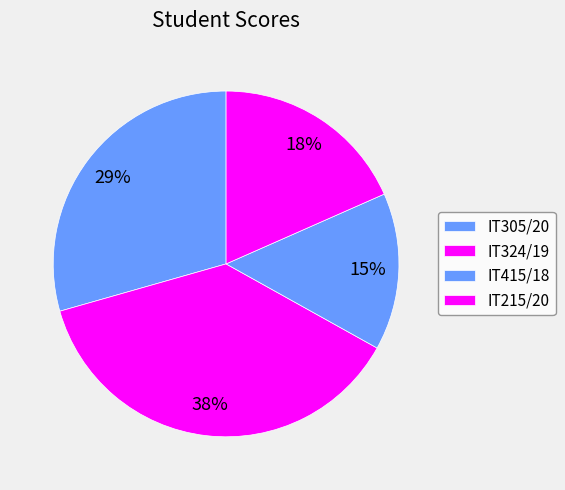

Is there any slice that represents more than half of the pie?

No